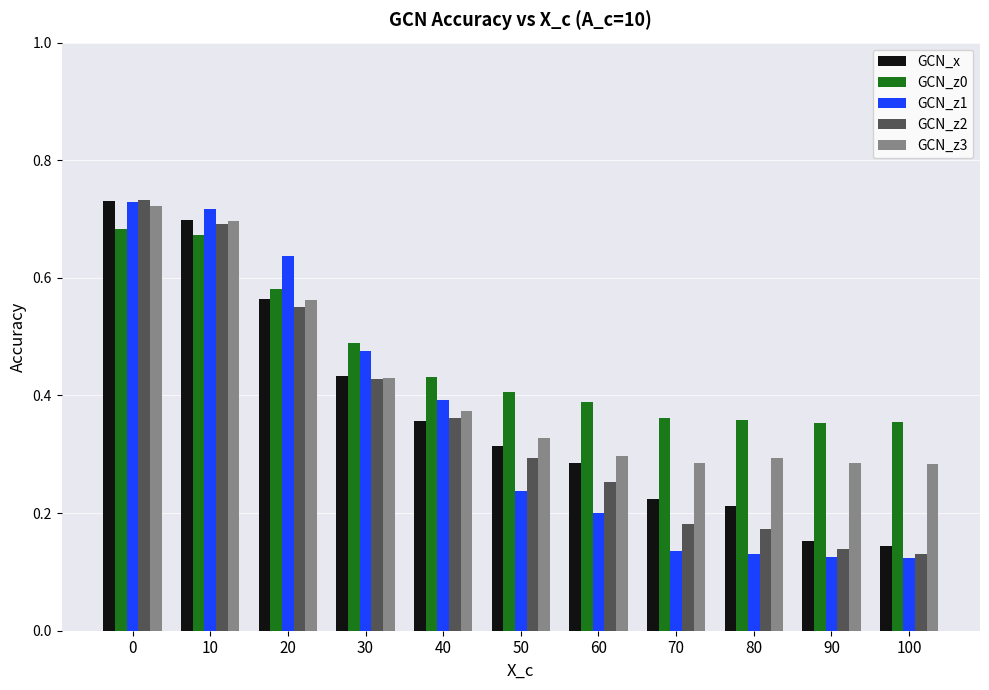

Count the GCN_z0 values in the range 0 to 1.

11